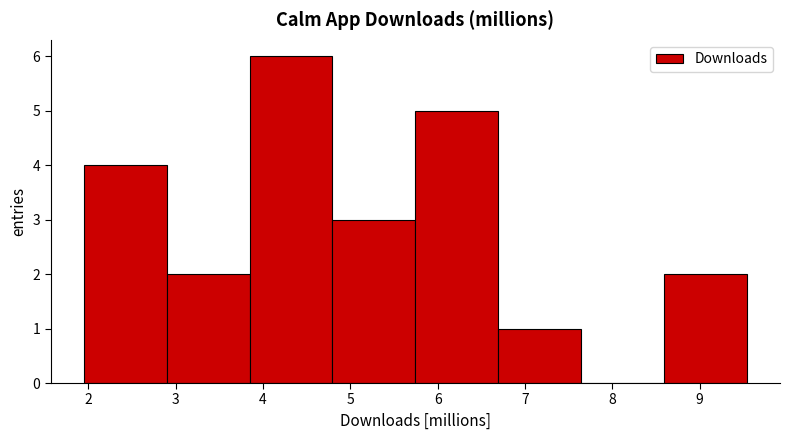

What is the height of the bar covering 2.9 to 3.8 on the x-axis? Neither the bar edges nor the heights are printed on the chart, so give them approximately, as read against the axes.

2